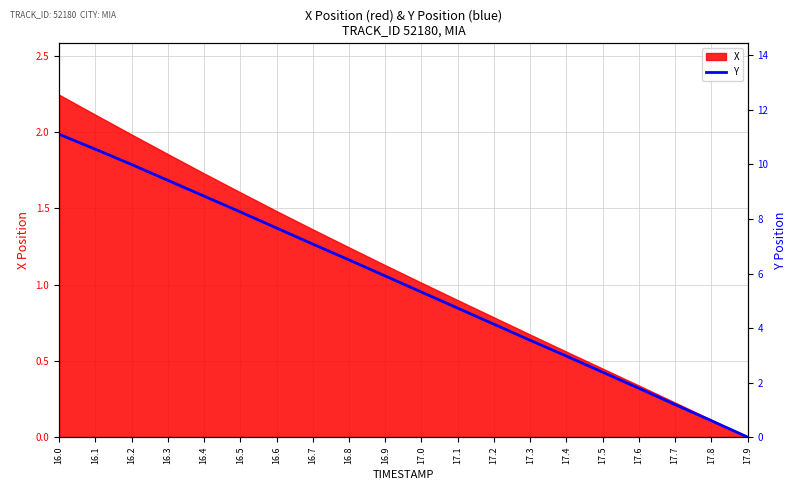

Rank the categories by value from highest to lowest.

16.0, 16.1, 16.2, 16.3, 16.4, 16.5, 16.6, 16.7, 16.8, 16.9, 17.0, 17.1, 17.2, 17.3, 17.4, 17.5, 17.6, 17.7, 17.8, 17.9